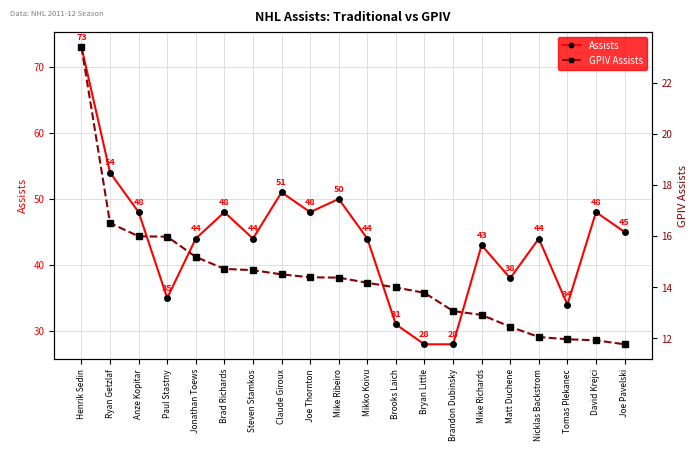

True or false: GPIV Assists and Assists cross at least once.

False